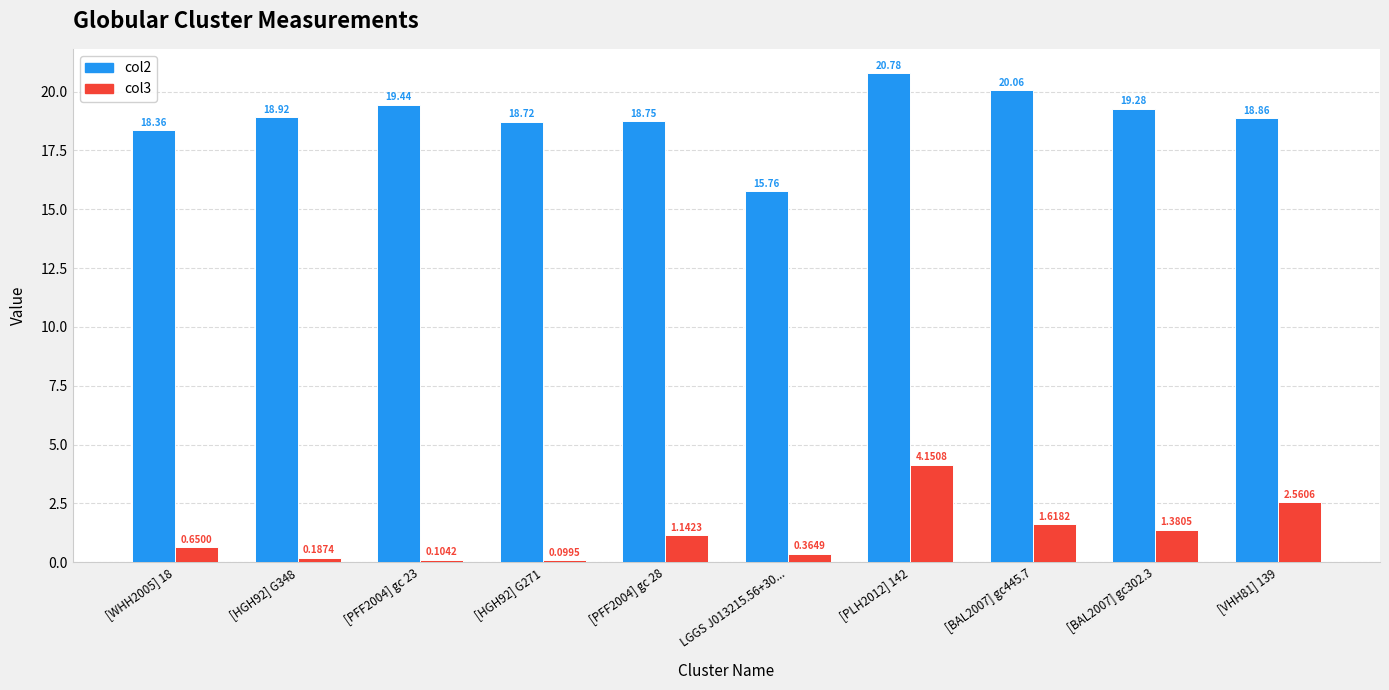

What is the total value across all series at [BAL2007] gc302.3?

20.7